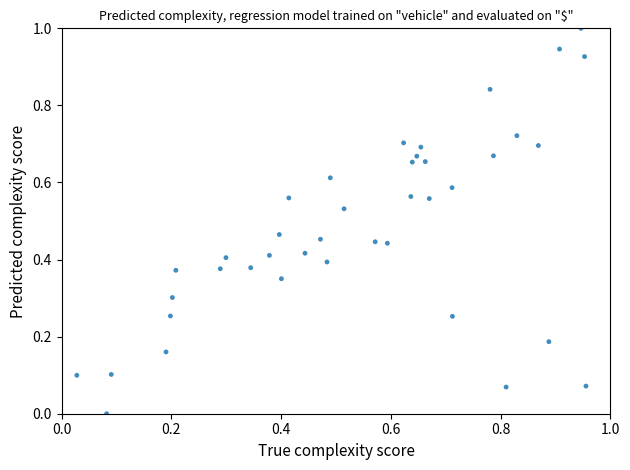

What is the range of Y values (max minus min)?

1.0